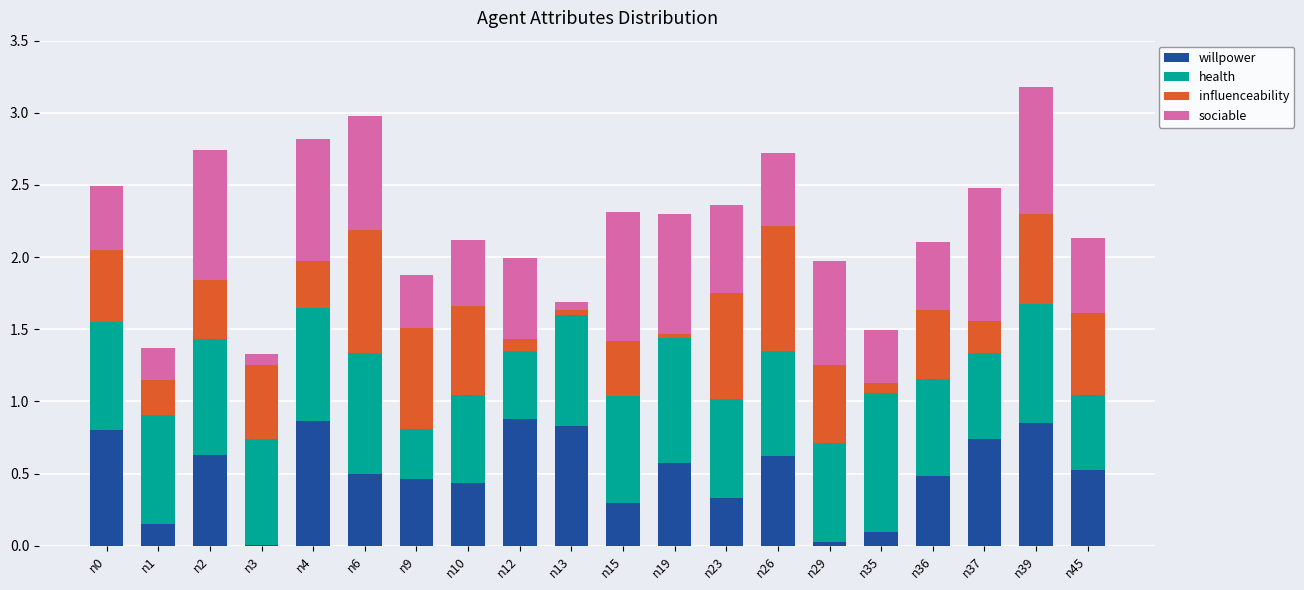

What is the total value across all series at n1?

1.4